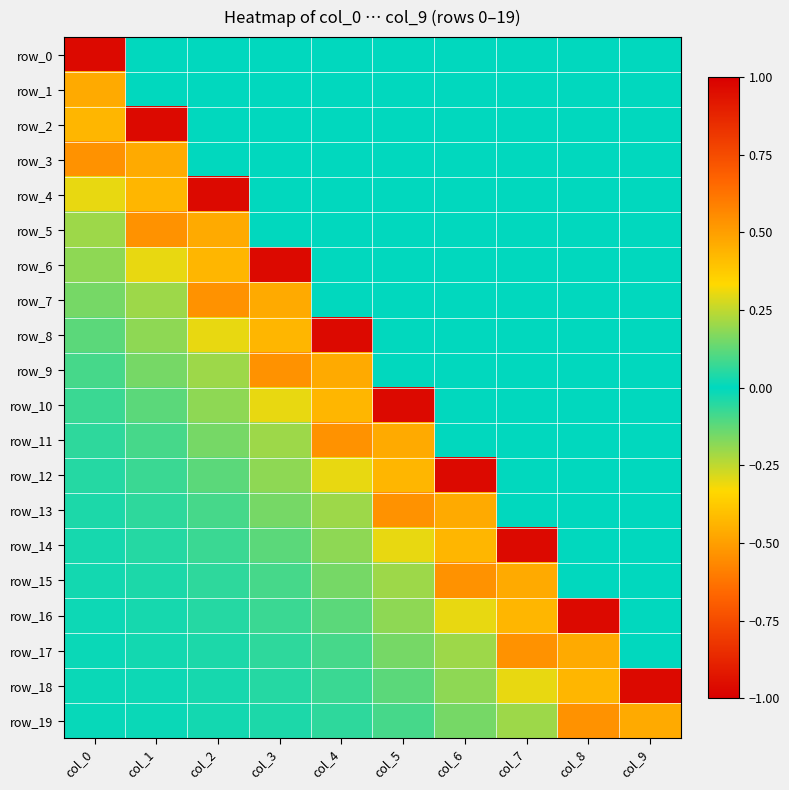

At col_8, list the series in order from largest to smallest.

row_16, row_19, row_18, row_0, row_1, row_2, row_3, row_4, row_5, row_6, row_7, row_8, row_9, row_10, row_11, row_12, row_13, row_14, row_15, row_17